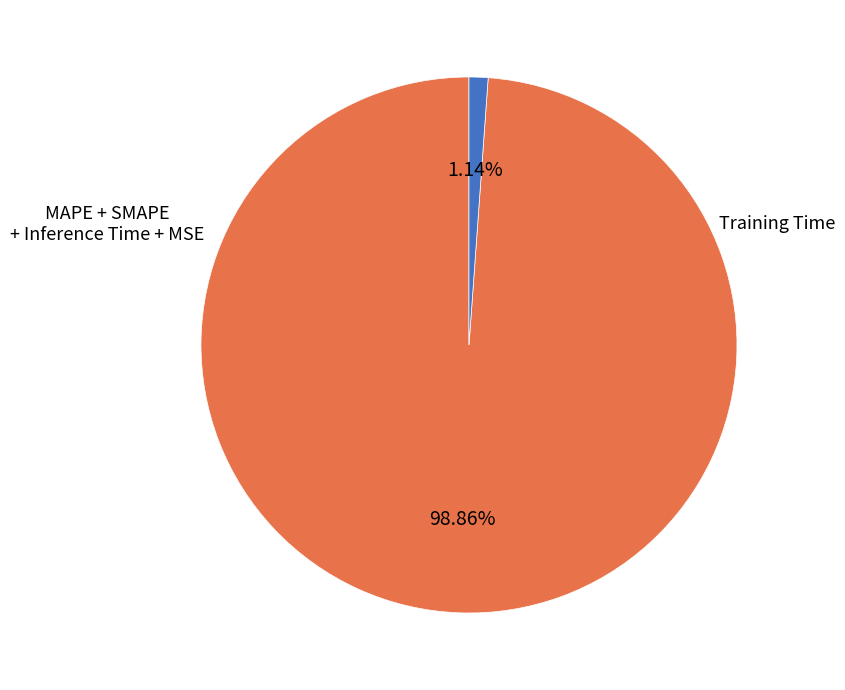

Is there any slice that represents more than half of the pie?

Yes